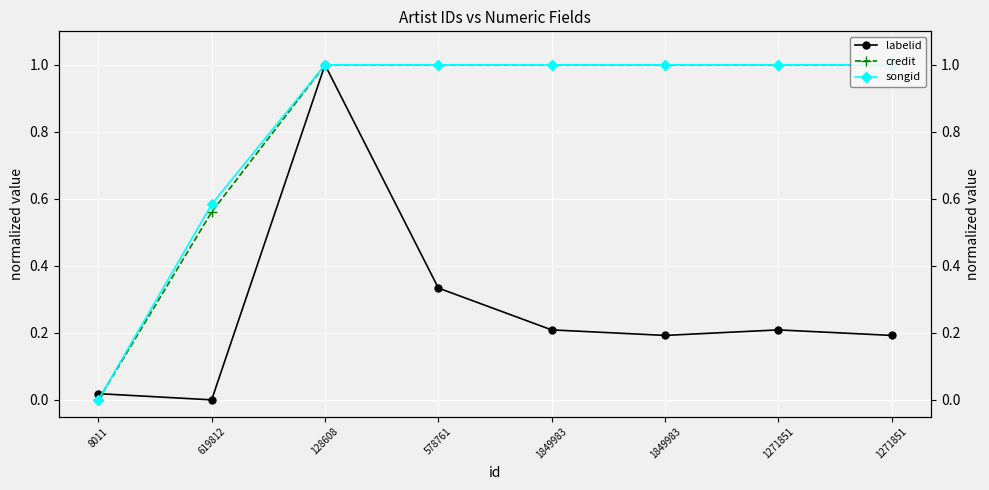

True or false: credit has more than 2 points higher than both neighbors.

False